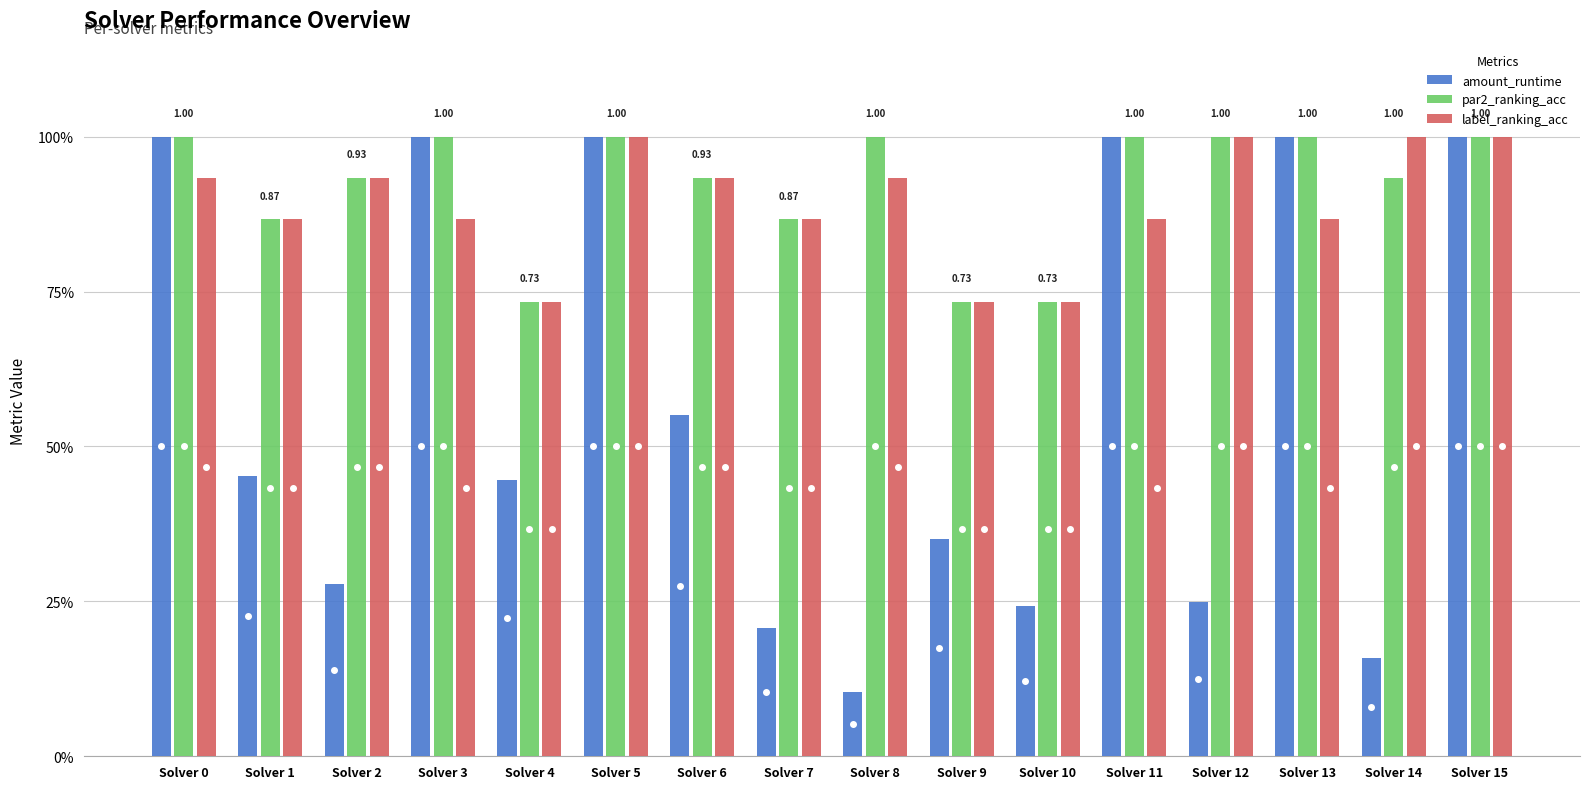

What is the difference between the maximum and minimum values in the label_ranking_acc series?

0.3